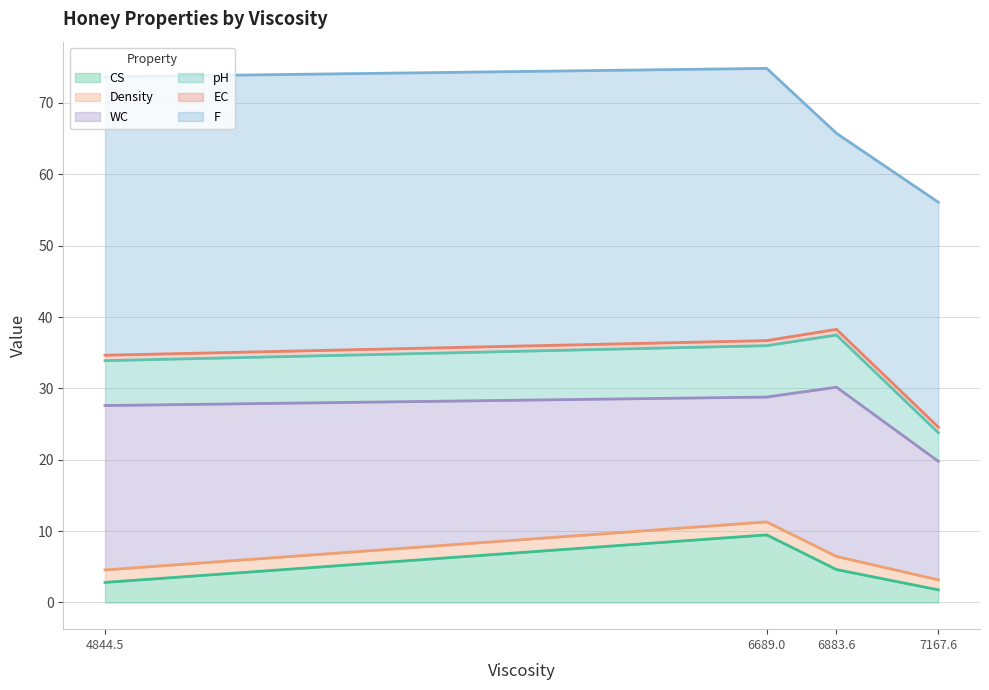

What is the lowest value of the CS series?

1.8